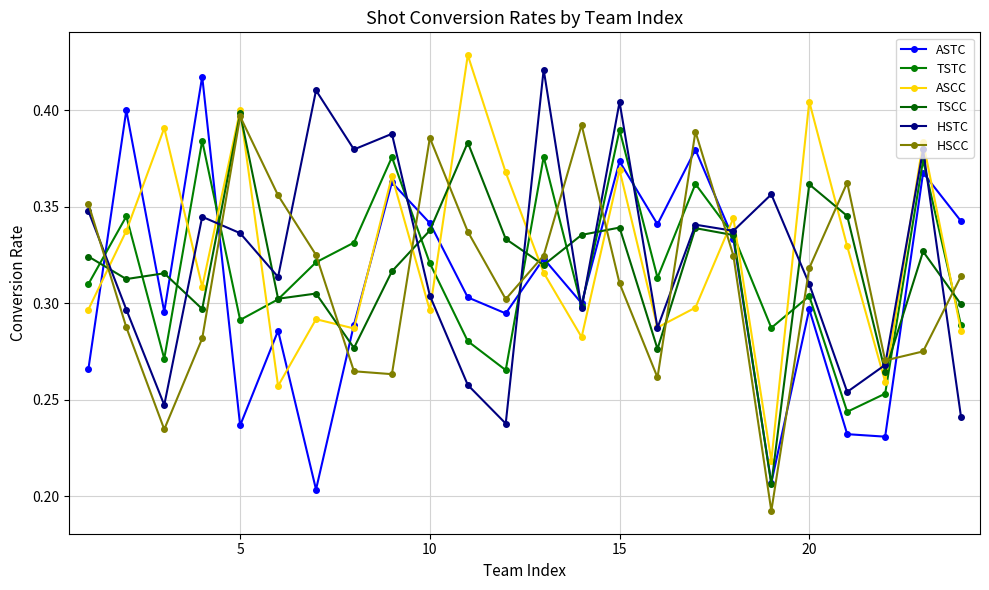

In ASTC, how many points are lower than both neighbors (excluding endpoints)?

8